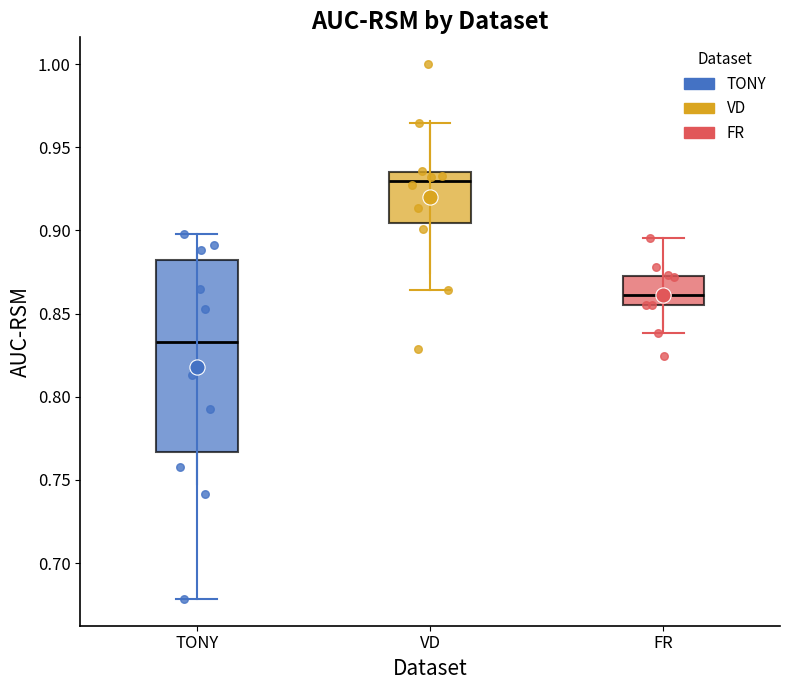

Comparing the boxes themselves (not the whiskers), which one is the tallest?

TONY